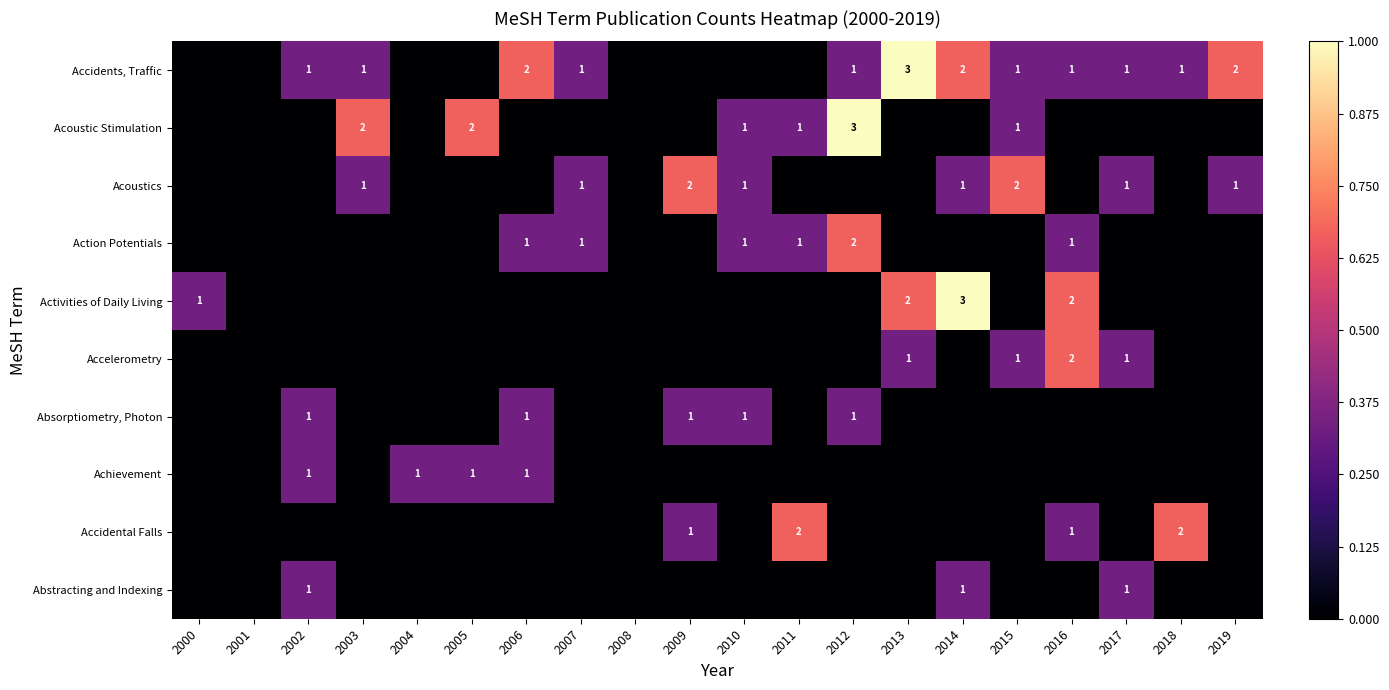

The Acoustic Stimulation series shows 1 at 2015. True or false?

True